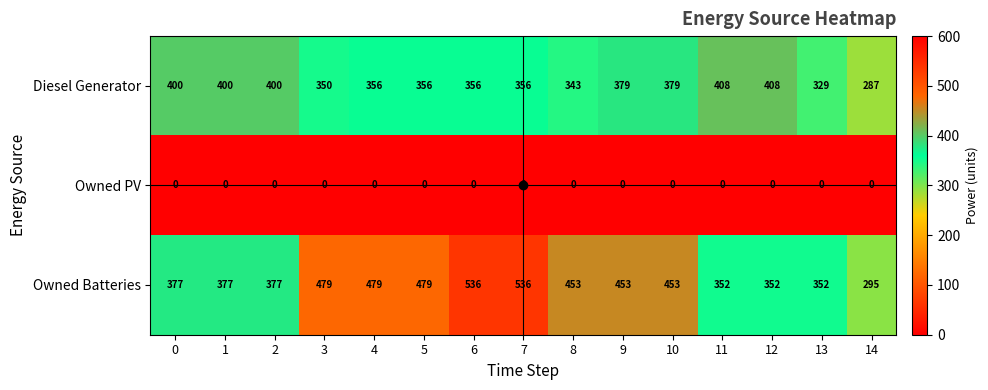

What is the approximate value of Diesel Generator at 13, to the nearest 50?

350